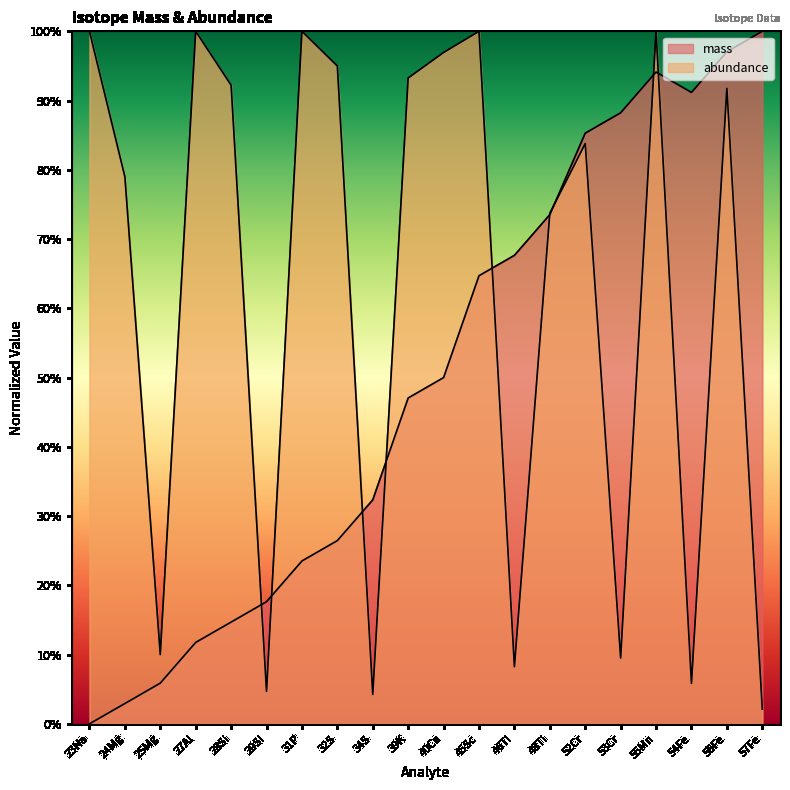

Between 45Sc and 28Si, which is larger?

45Sc